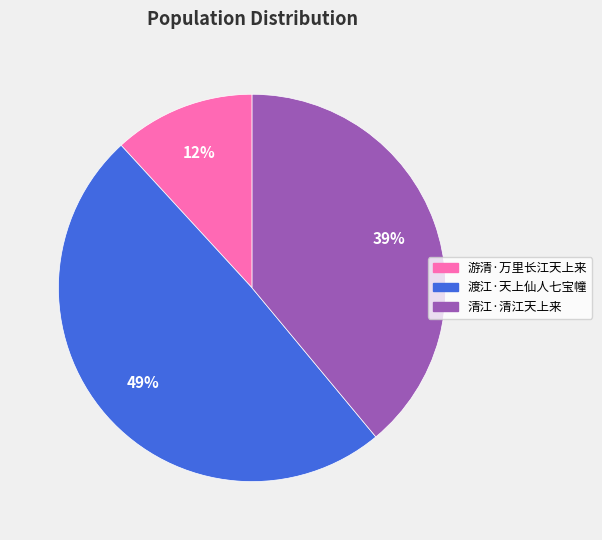

Combined, do 游清·万里长江天上来 and 渡江·天上仙人七宝幢 account for over 50%?

Yes